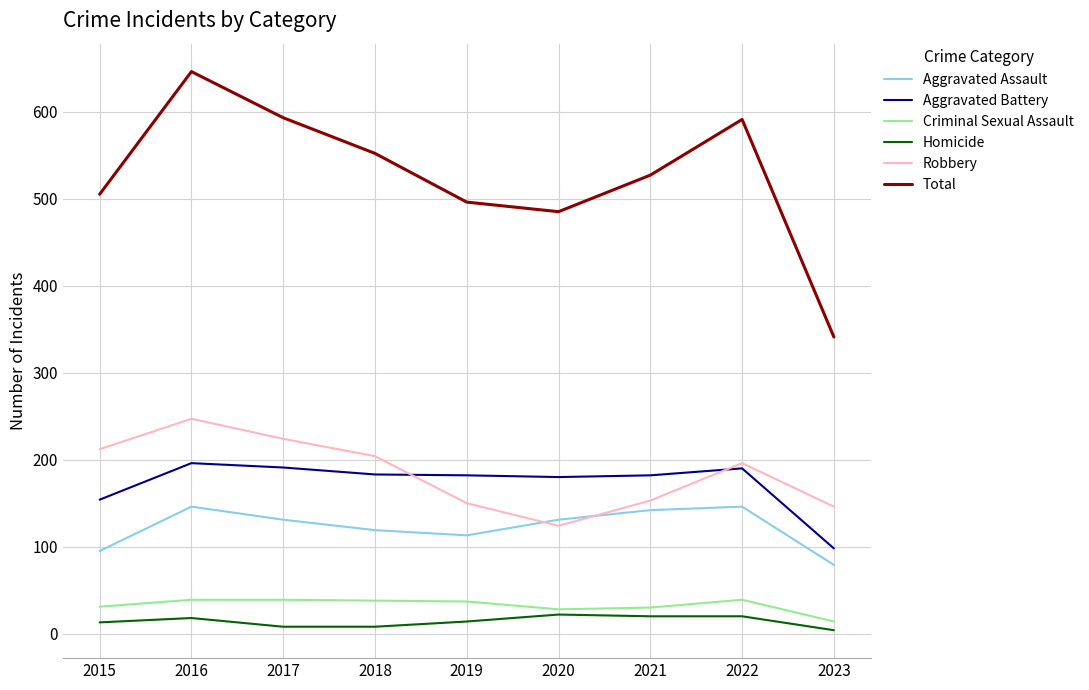

What is the highest value of the Total series?

646